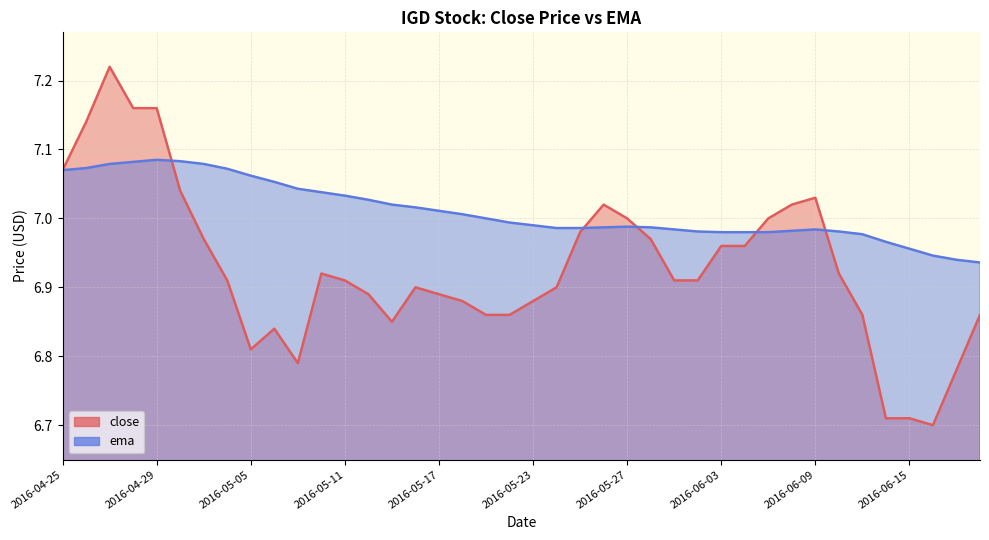

Between 2016-05-26 and 2016-06-07, which series saw the biggest shift?

close